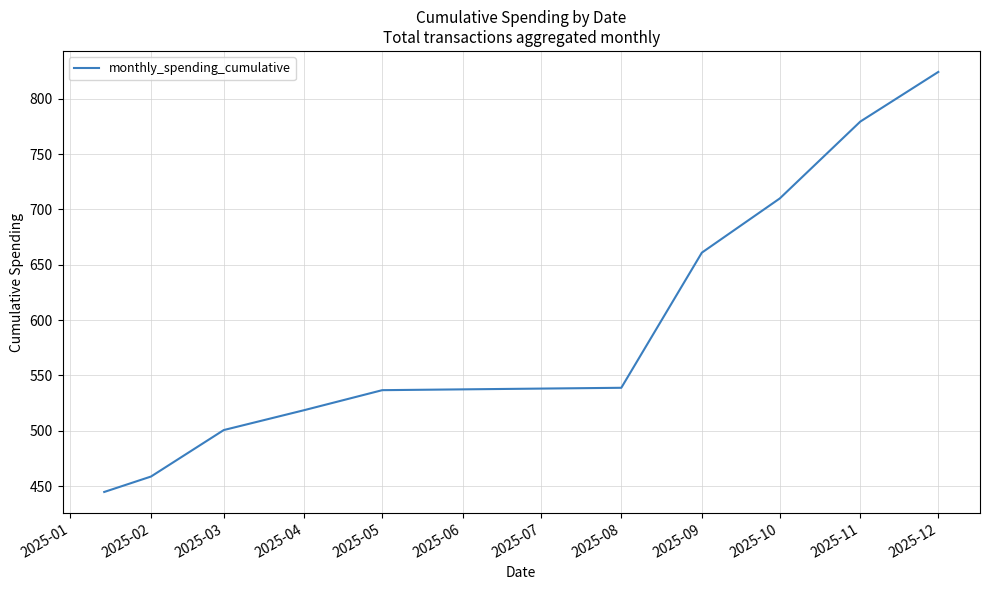

What is the maximum value shown in the chart?

824.3